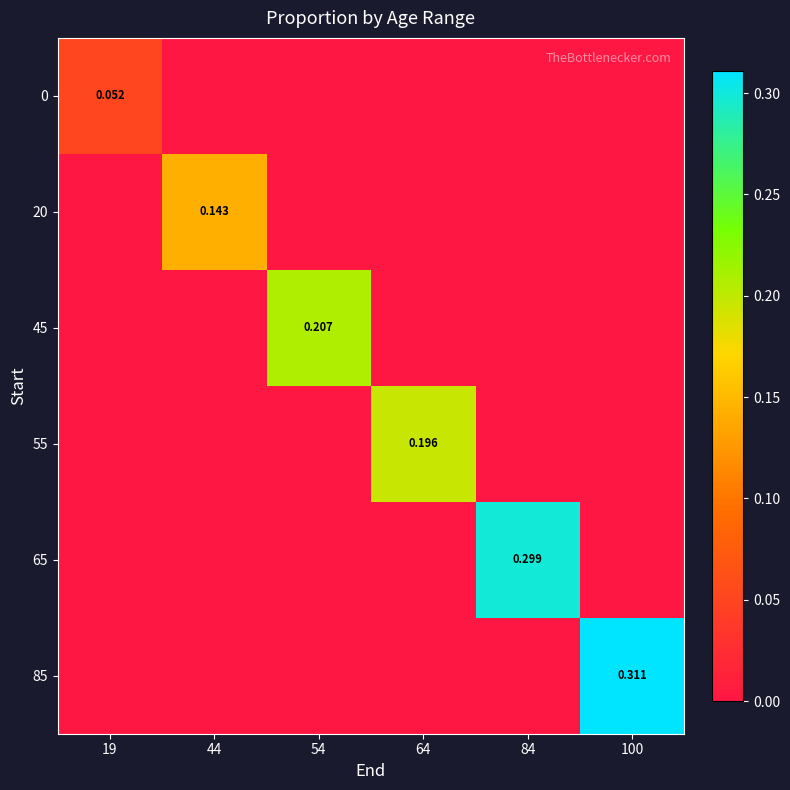

Where is 0 nearest to the value 0?

44